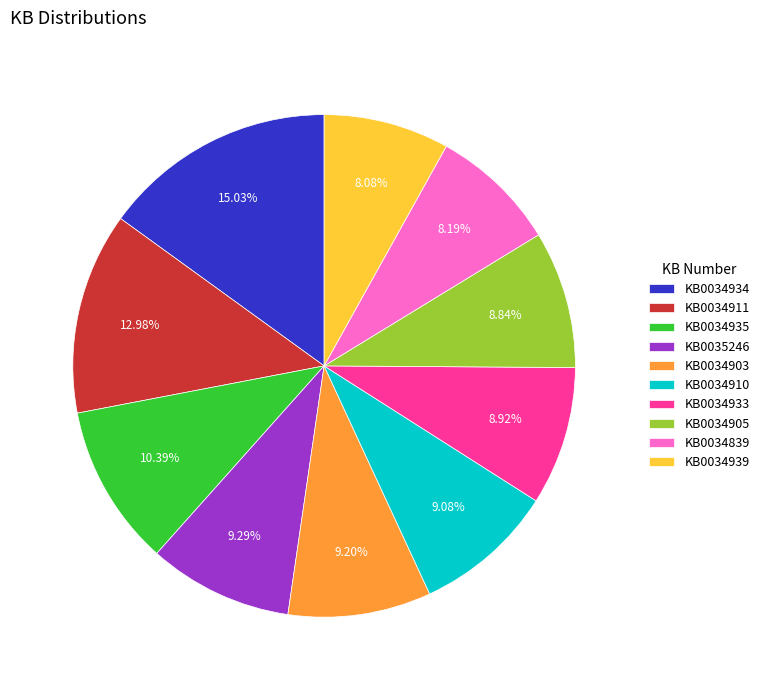

Does KB0034910 account for over 50% of the chart?

No